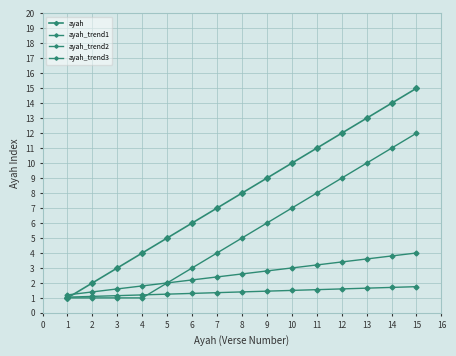

How many values in the ayah_trend3 series are below 5?

7